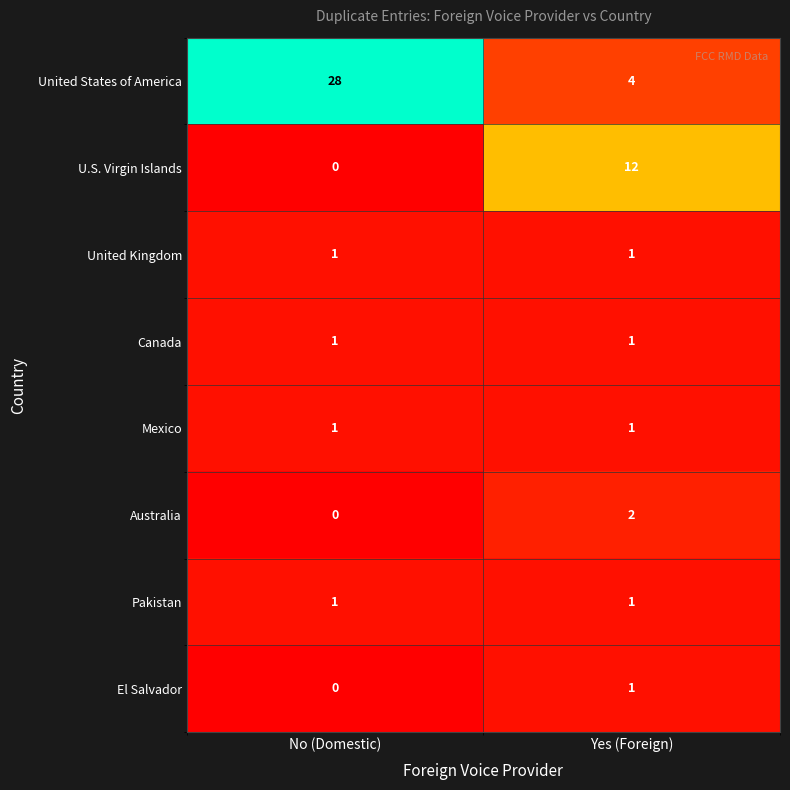

Rank the categories by U.S. Virgin Islands value from highest to lowest.

Yes (Foreign), No (Domestic)